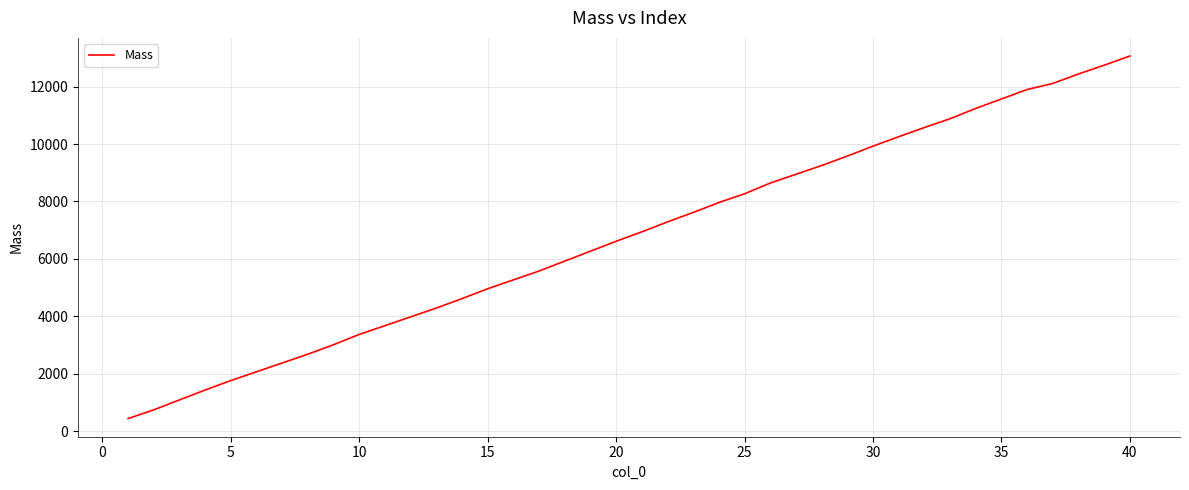

Reading left to right, extract all data points from this chart.

443.0	748.1	1093.1	1438.2	1767.2	2073.2	2379.3	2685.3	3014.3	3373.4	3678.4	3984.5	4289.5	4618.6	4963.6	5271.7	5579.7	5924.7	6269.8	6614.8	6943.9	7288.9	7618.0	7963.0	8268.1	8641.2	8946.2	9251.2	9580.3	9925.3	10254.4	10573.4	10879.5	11238.5	11567.6	11896.6	12108.7	12437.7	12743.7	13062.8